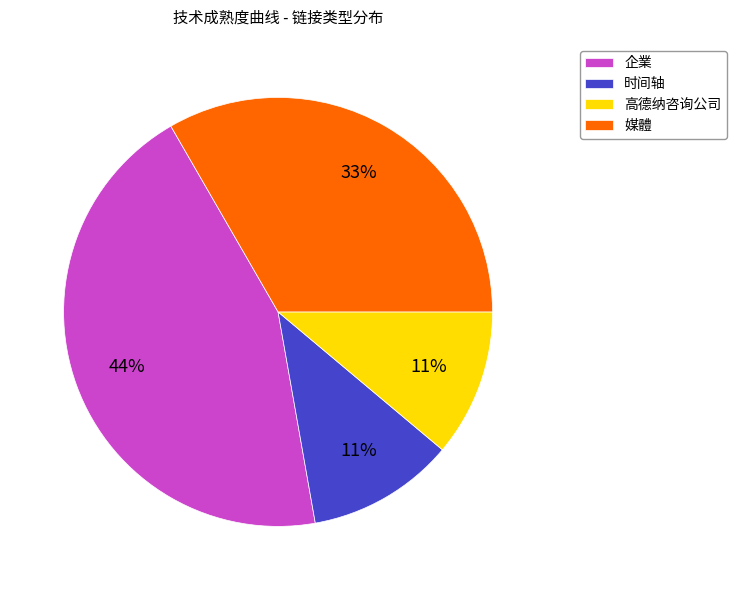

Approximately how many times larger is the value at 企業 compared to 高德纳咨询公司?

4.0